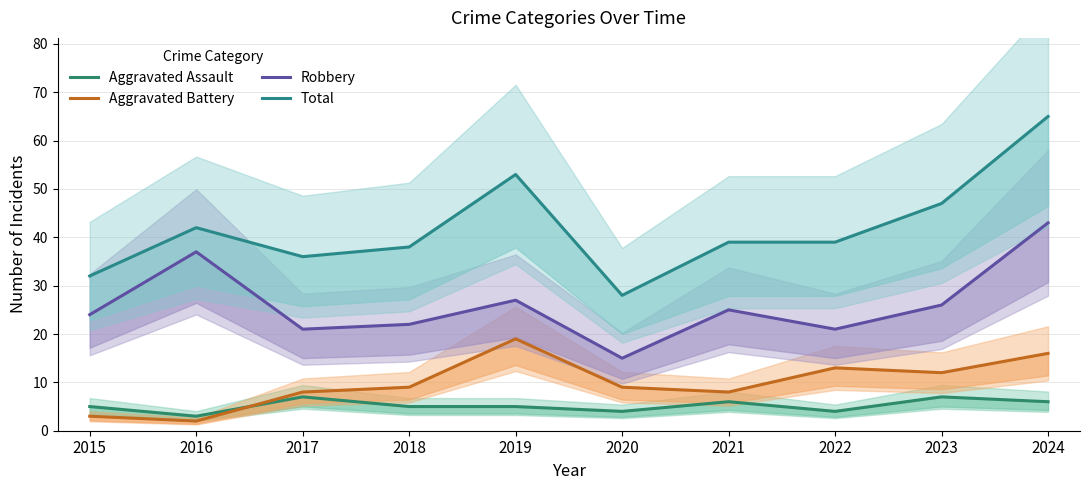

Where is Aggravated Assault nearest to the value 5?

2015